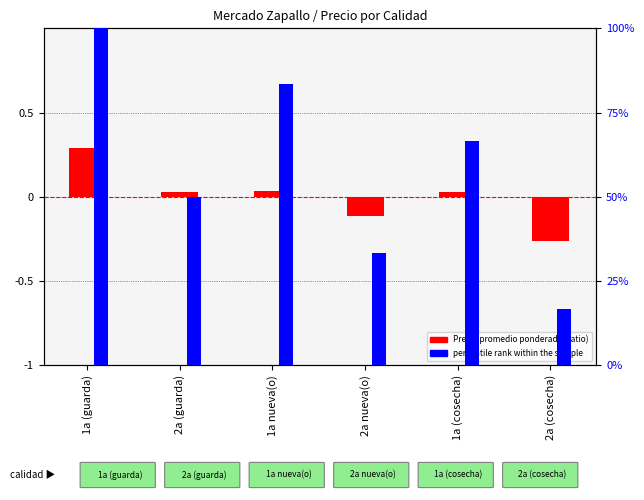

The value of percentile rank within the sample at 2a (guarda) is 0.2. True or false?

False